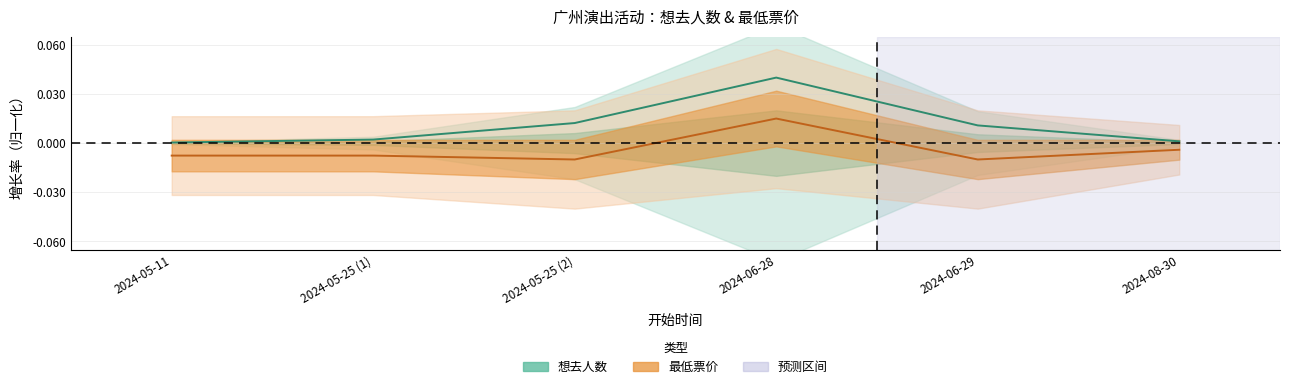

Which category has the lowest value in the 想去人数 series?

2024-05-11